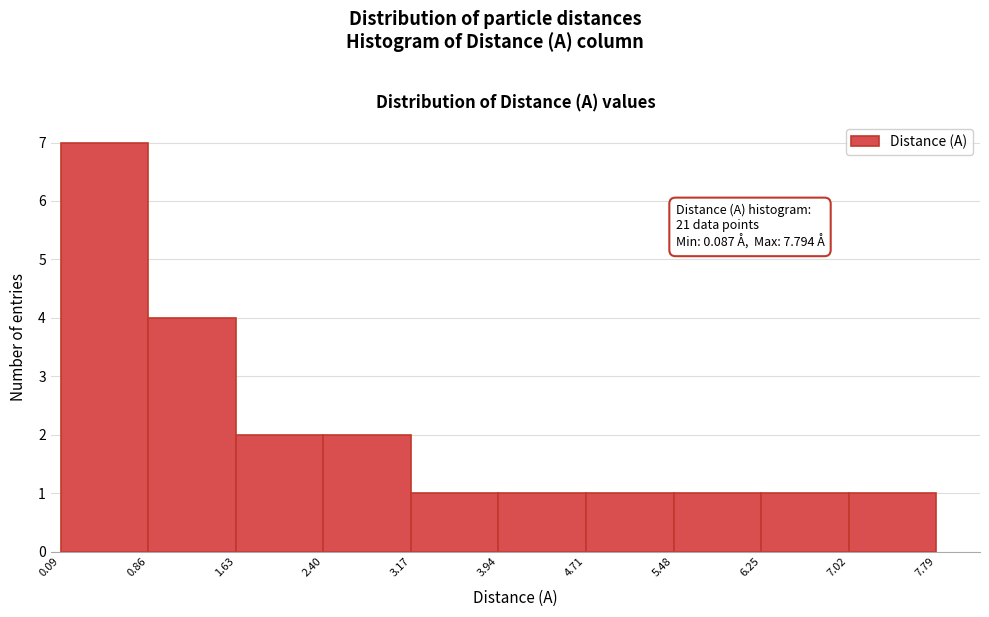

Over which range of the x-axis is the bar tallest?

0.09 to 0.86